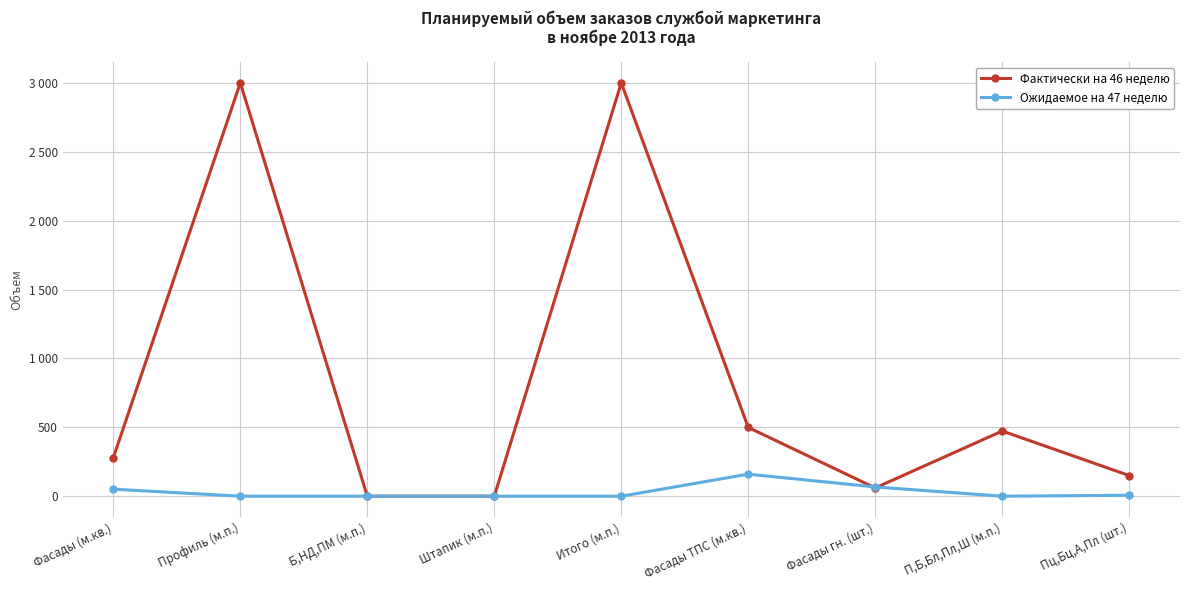

After their last crossing, which series has the higher values: Фактически на 46 неделю or Ожидаемое на 47 неделю?

Фактически на 46 неделю